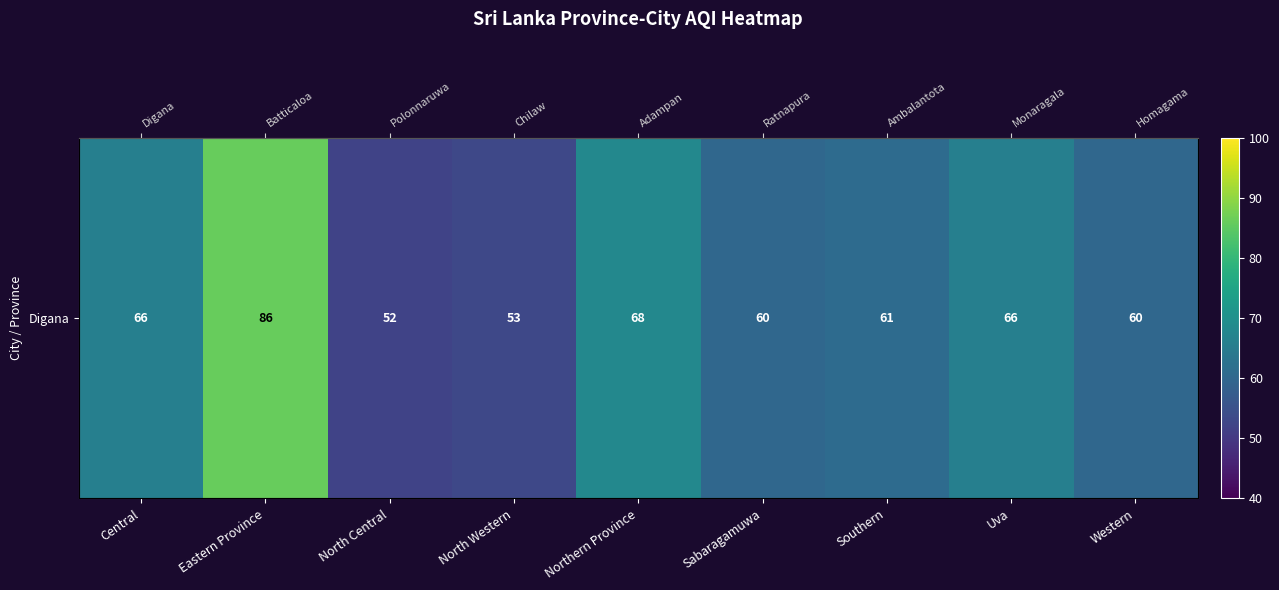

What is the smallest value displayed?

52